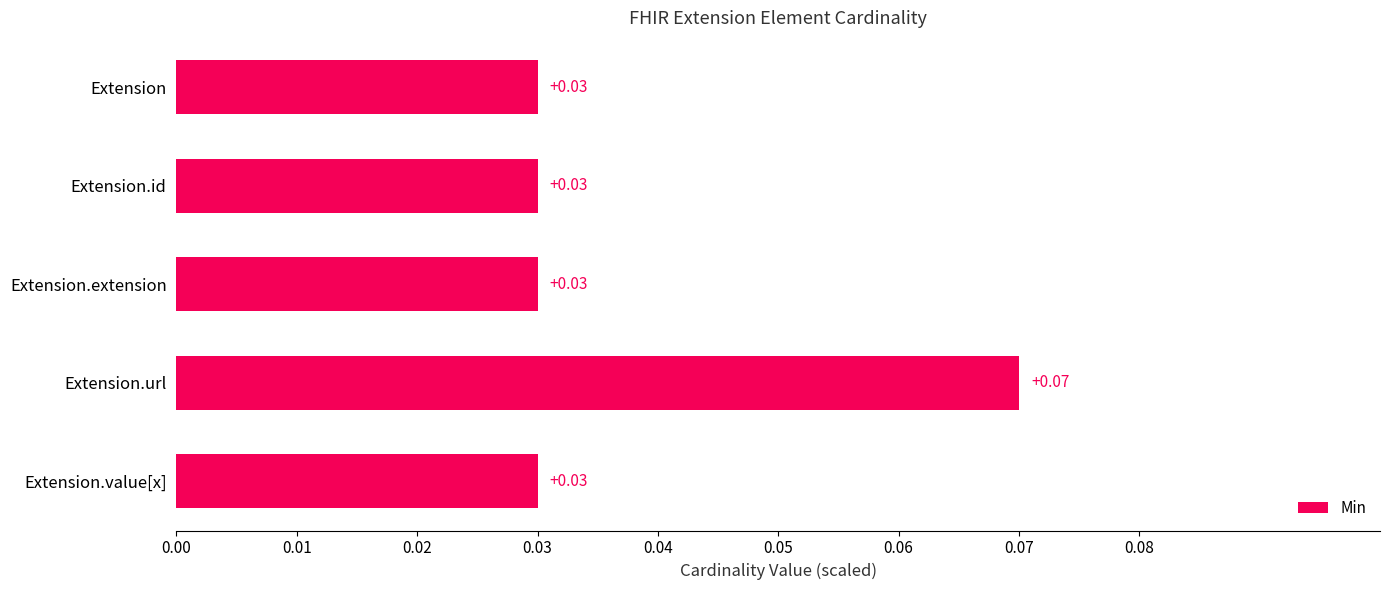

How many values are between 0 and 1?

5